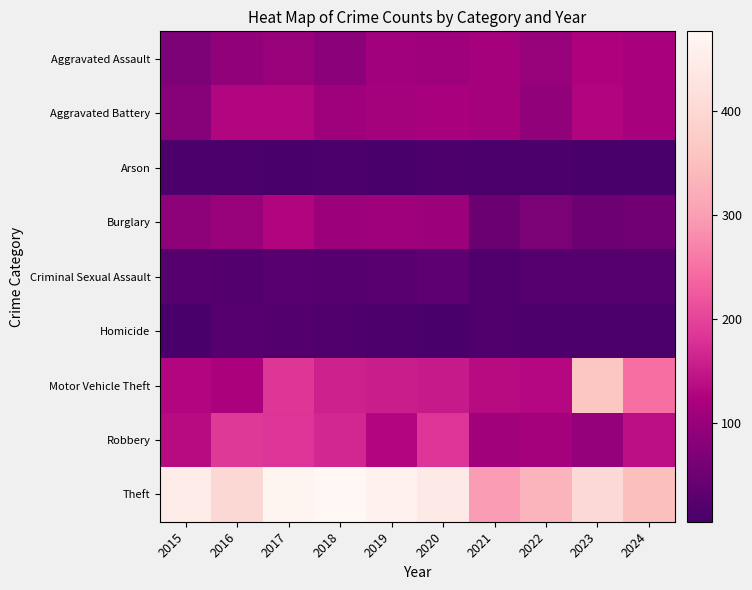

Reading left to right, what are all the values shown in this chart?

Aggravated Assault: 2015=69	2016=91	2017=100	2018=84	2019=109	2020=106	2021=115	2022=99	2023=123	2024=119
Aggravated Battery: 2015=79	2016=129	2017=129	2018=107	2019=113	2020=118	2021=114	2022=90	2023=128	2024=117
Arson: 2015=9	2016=10	2017=5	2018=9	2019=8	2020=11	2021=9	2022=9	2023=8	2024=7
Burglary: 2015=87	2016=99	2017=127	2018=101	2019=106	2020=101	2021=47	2022=66	2023=51	2024=55
Criminal Sexual Assault: 2015=22	2016=18	2017=25	2018=23	2019=27	2020=32	2021=16	2022=23	2023=23	2024=20
Homicide: 2015=8	2016=20	2017=18	2018=14	2019=11	2020=6	2021=16	2022=12	2023=9	2024=10
Motor Vehicle Theft: 2015=129	2016=122	2017=185	2018=161	2019=157	2020=153	2021=135	2022=132	2023=364	2024=247
Robbery: 2015=135	2016=188	2017=182	2018=168	2019=129	2020=182	2021=111	2022=115	2023=96	2024=141
Theft: 2015=446	2016=400	2017=471	2018=477	2019=464	2020=441	2021=297	2022=333	2023=404	2024=351